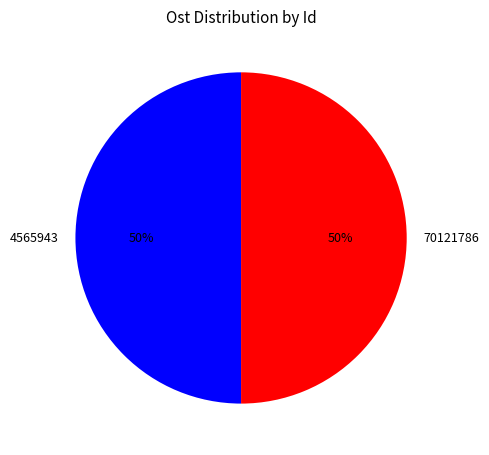

What is the ratio of the value at 70121786 to the value at 4565943?

1.0